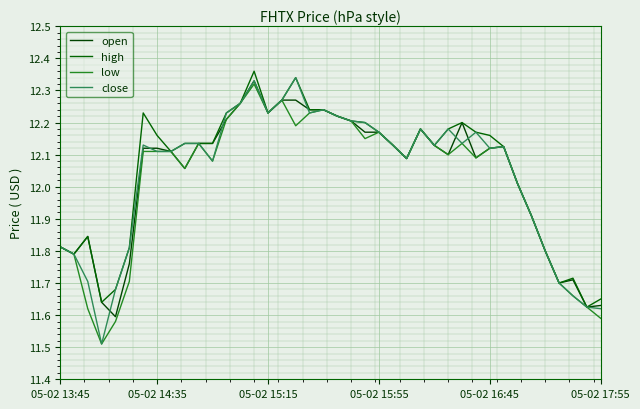

What is the sum of all close values?

481.5